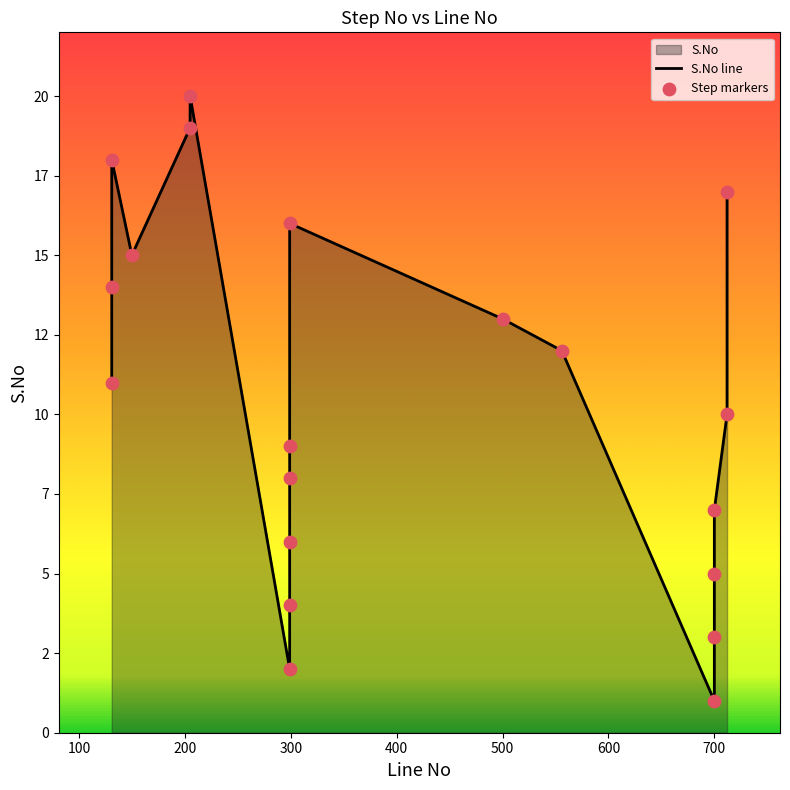

What is the change in value from 299 to 205?

+15